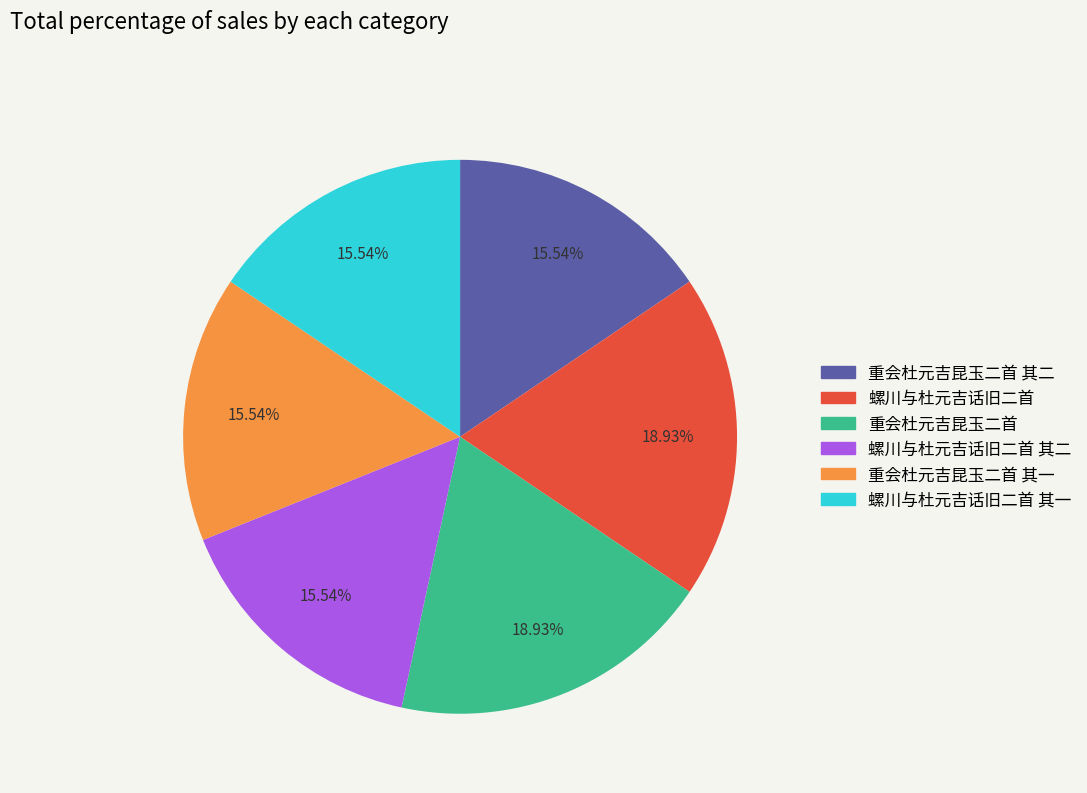

Is there any slice that represents more than half of the pie?

No